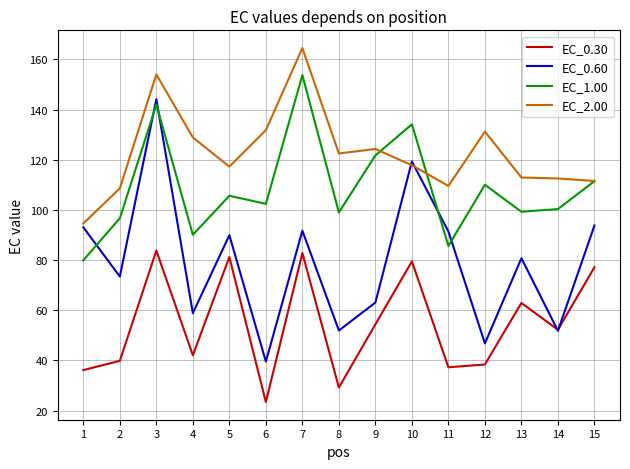

What is the approximate value of EC_1.00 at 3?

142.0